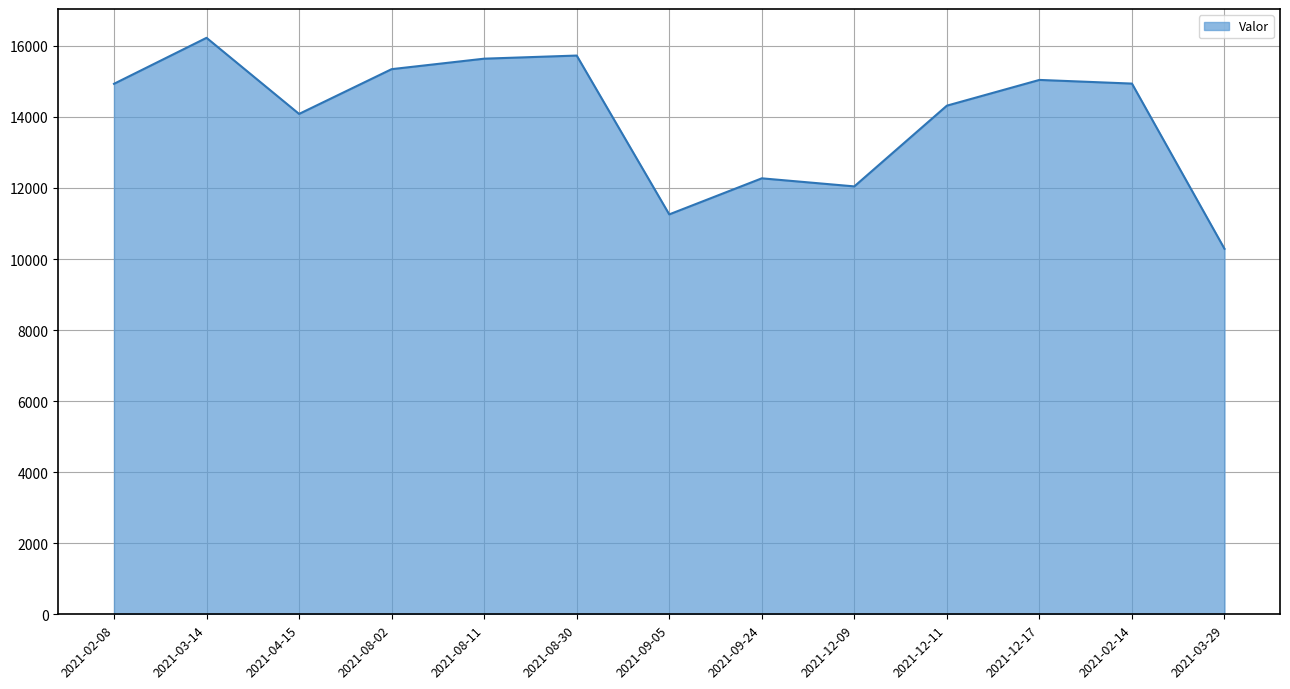

The chart shows a value of 25320.9 at 2021-08-30. True or false?

False